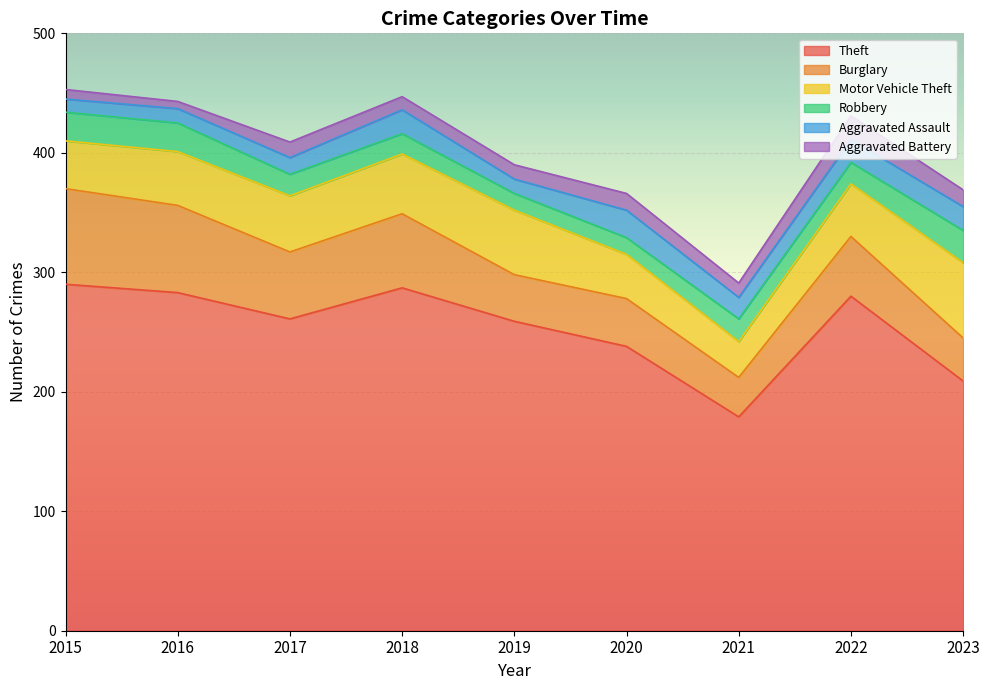

How many data points does each series have?

9